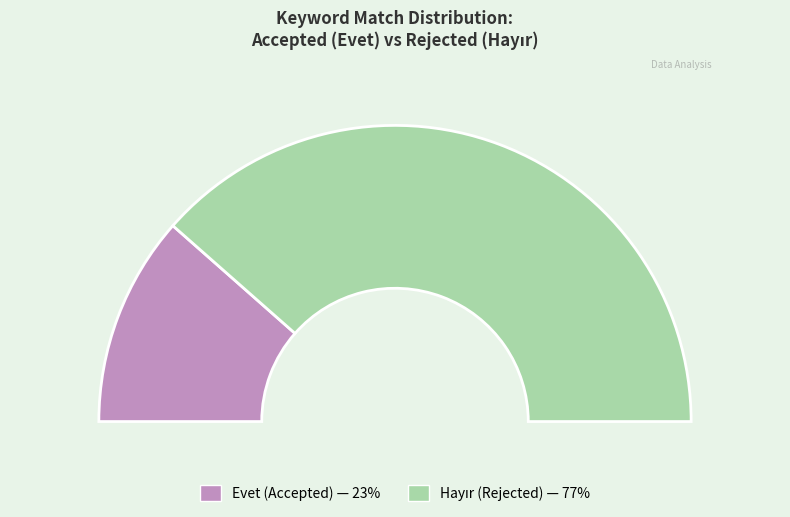

What percentage is the Evet slice, to the nearest percent?

23%